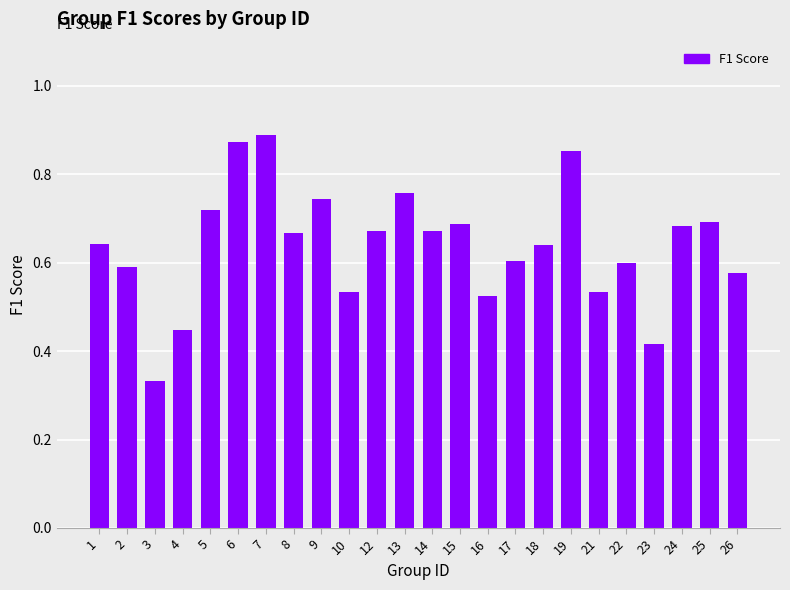

What is the sum of the values at 7 and 13?

1.6